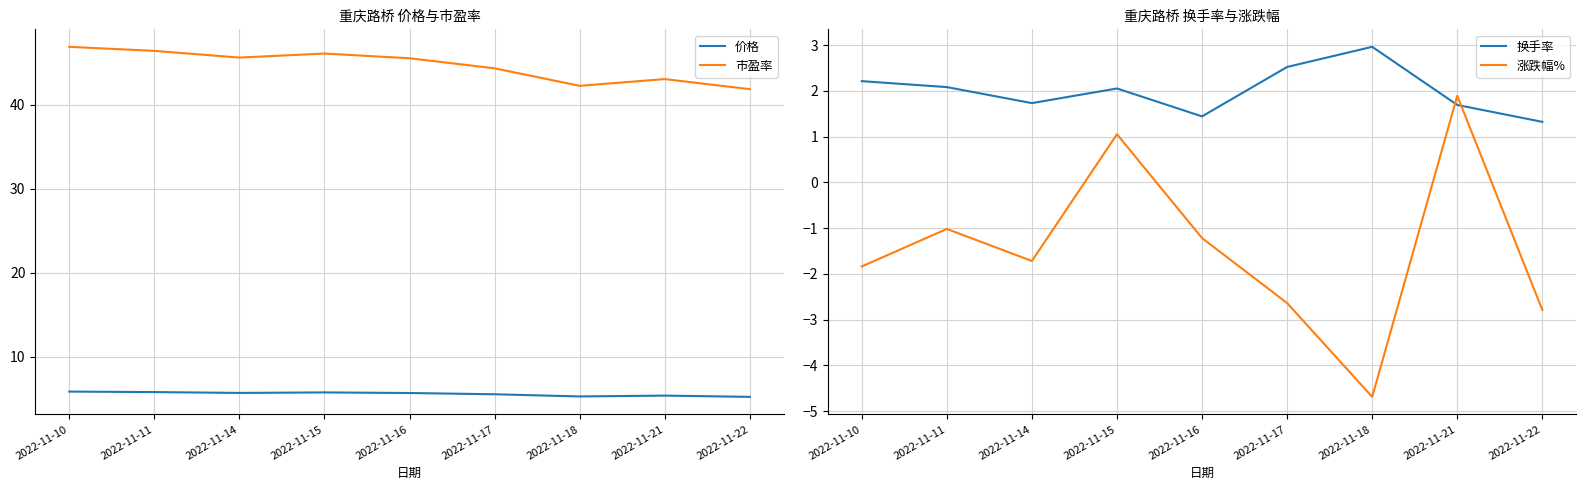

Is the value of 市盈率 at 2022-11-11 greater than the value of 涨跌幅% at 2022-11-15?

Yes